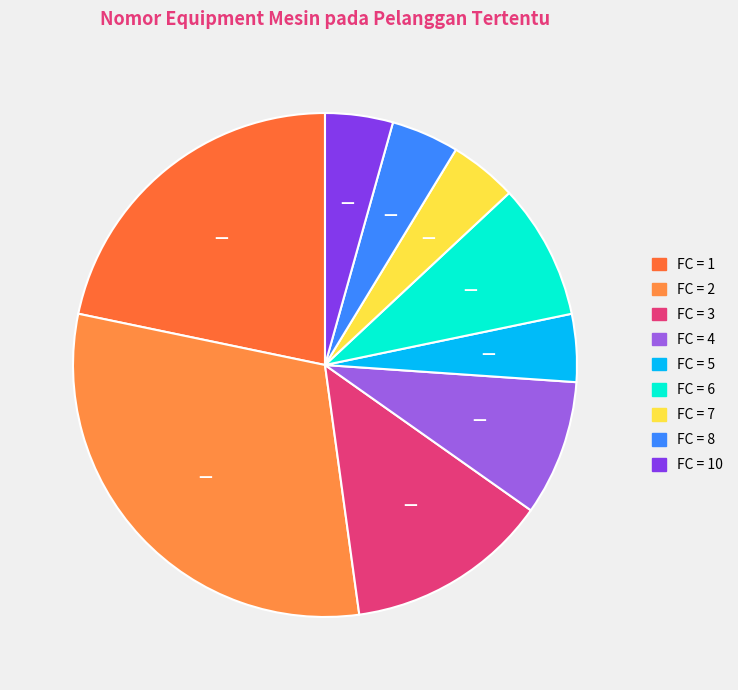

How many segments does this pie chart have?

9